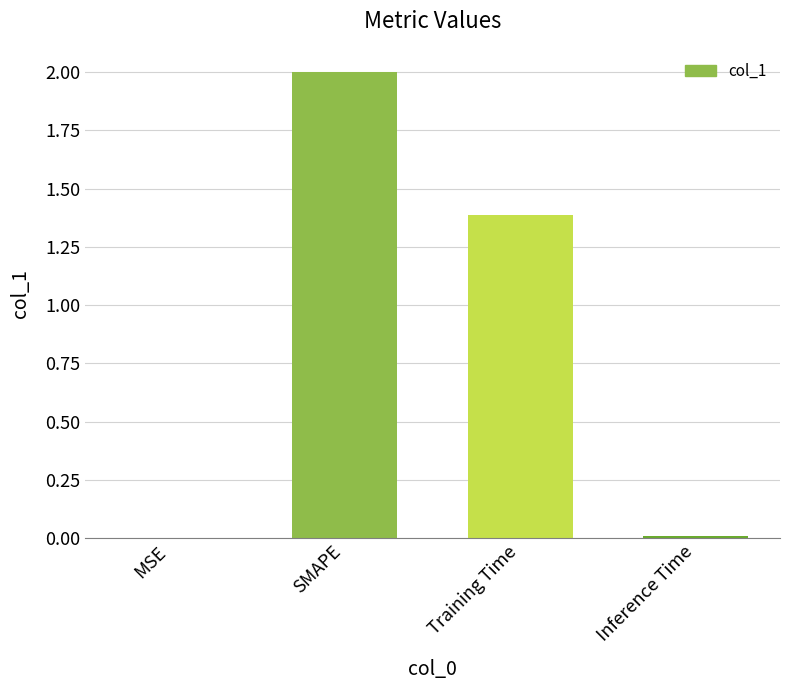

What is the sum of all values?

3.4